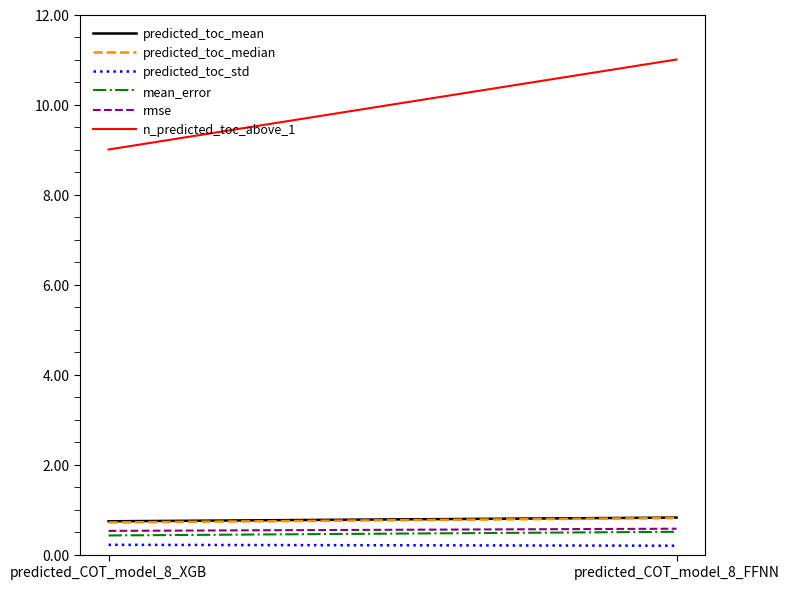

What is the difference between the mean_error values at predicted_COT_model_8_FFNN and predicted_COT_model_8_XGB?

0.1